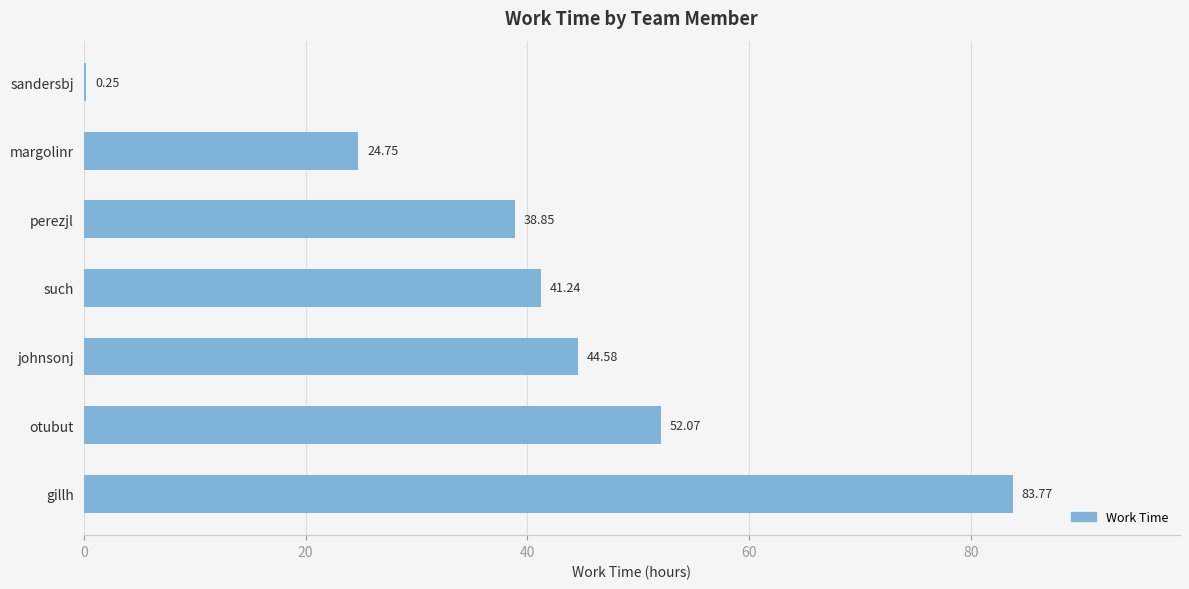

Where is the data nearest to the value 42?

such